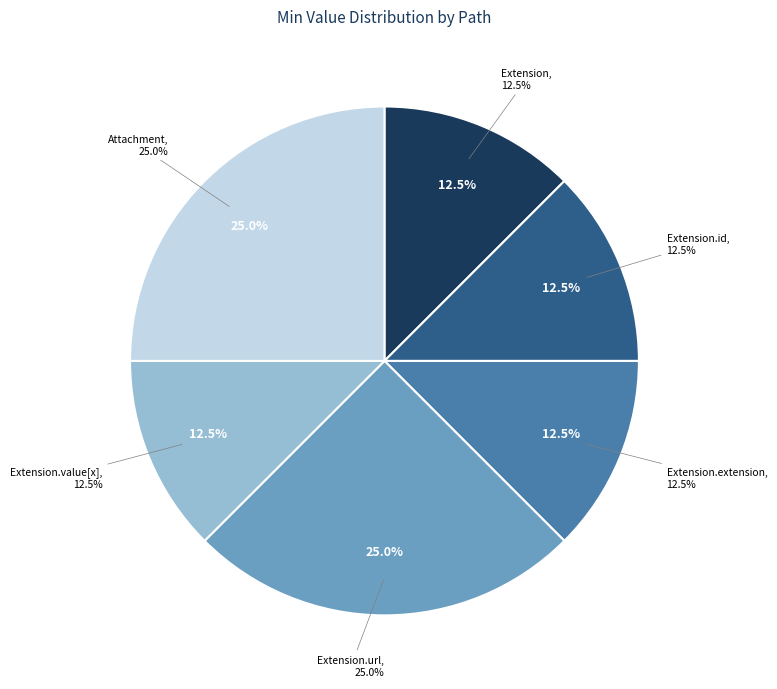

Which category has the smallest portion of the pie?

Extension